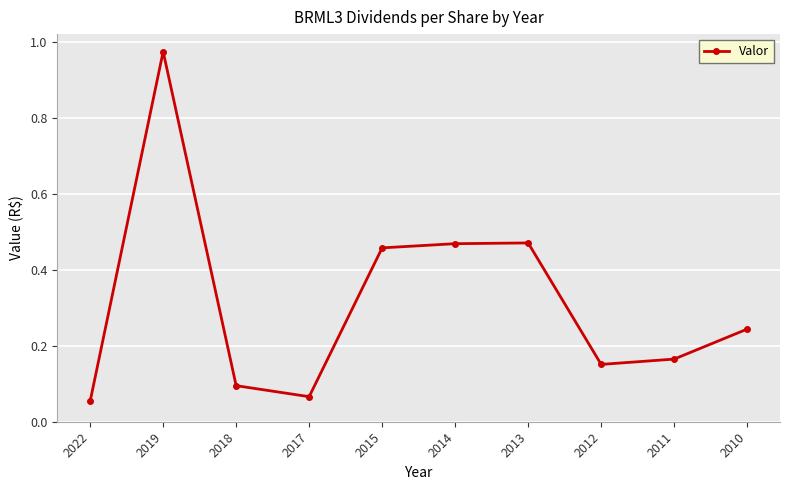

How many points are higher than both their immediate neighbors (excluding endpoints)?

2